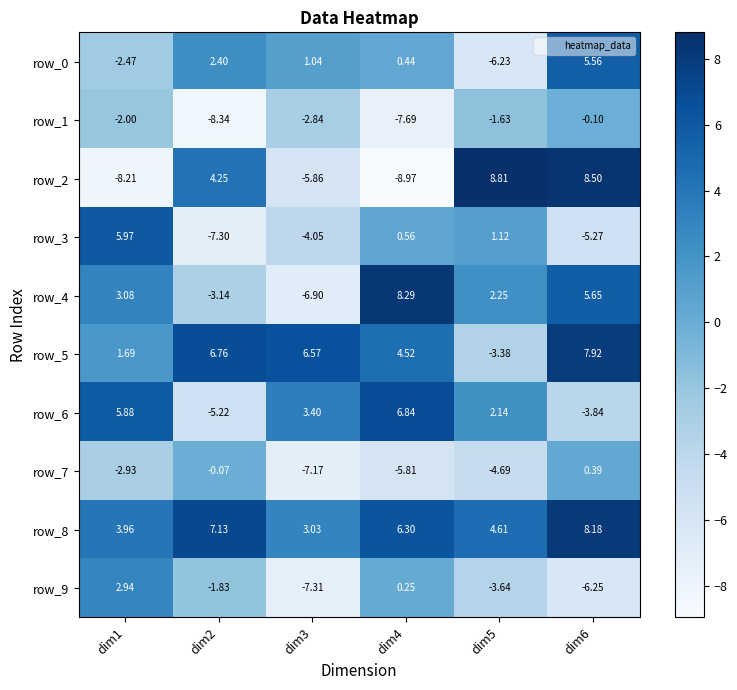

Is the value of row_7 at dim4 greater than the value of row_6 at dim1?

No